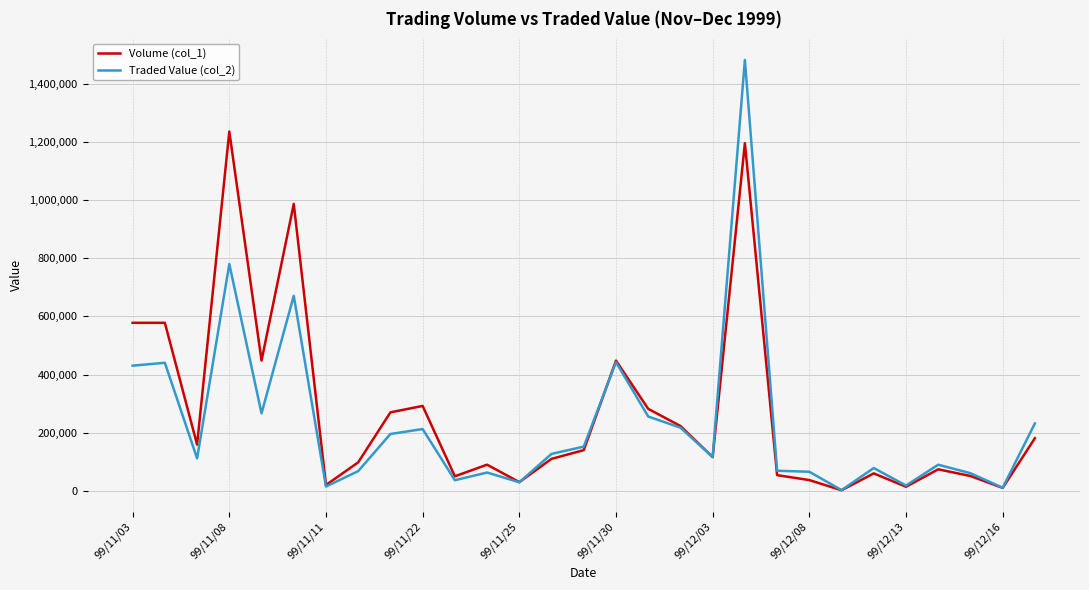

What is the greatest value displayed?

1482310